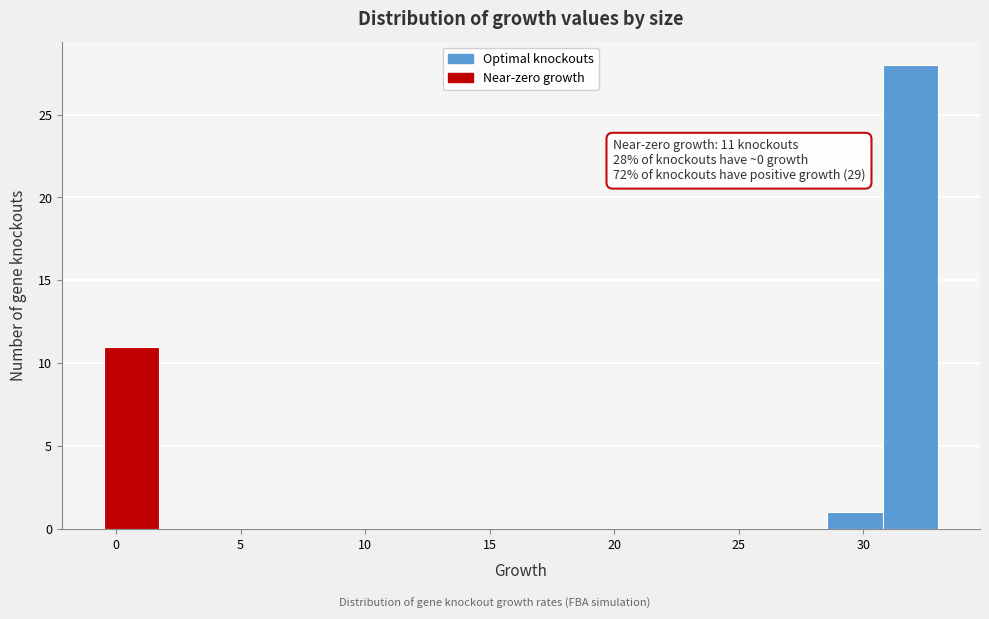

Over which range of the x-axis is the bar tallest?

31.0 to 33.0